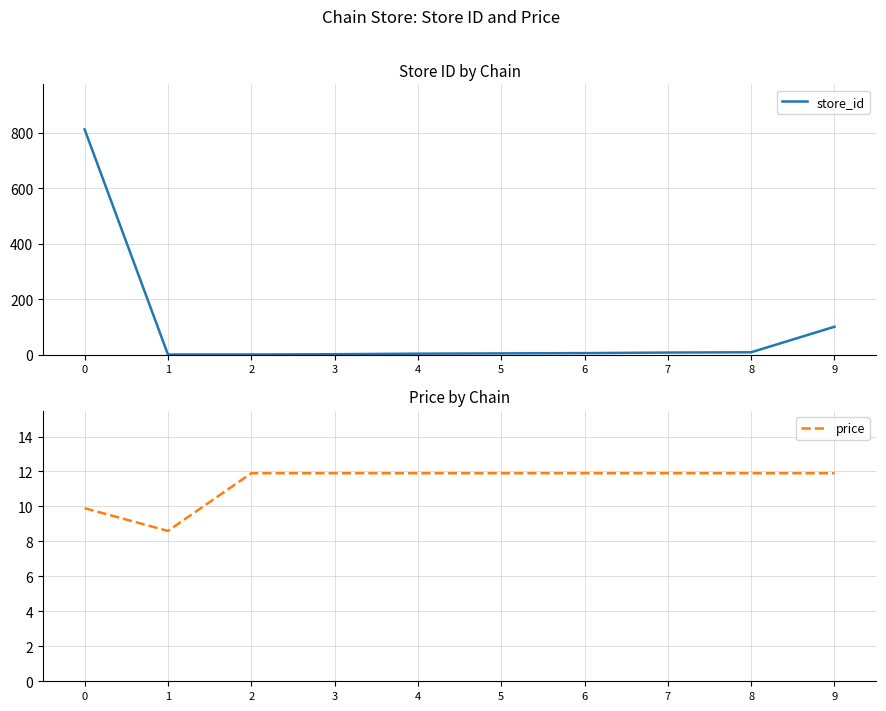

Which label corresponds to the smallest value in the chart?

1